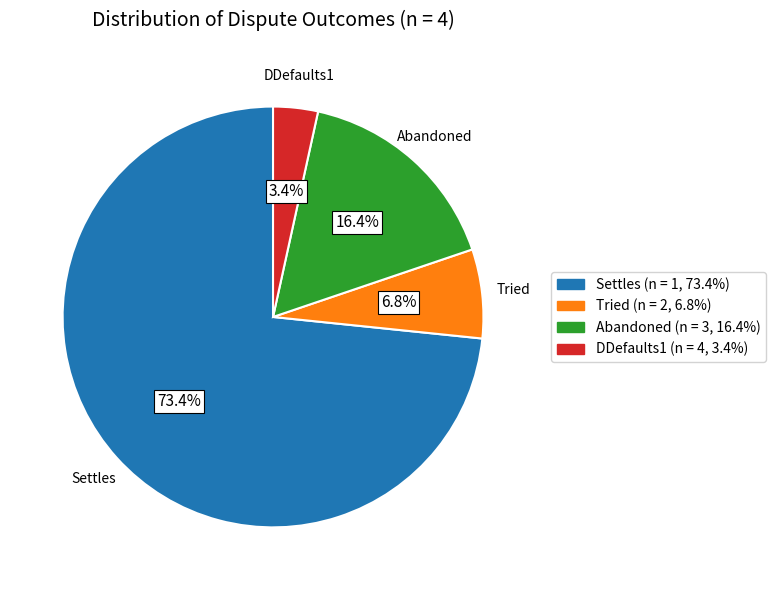

To the nearest percent, what is the combined percentage of Tried and Abandoned?

23%